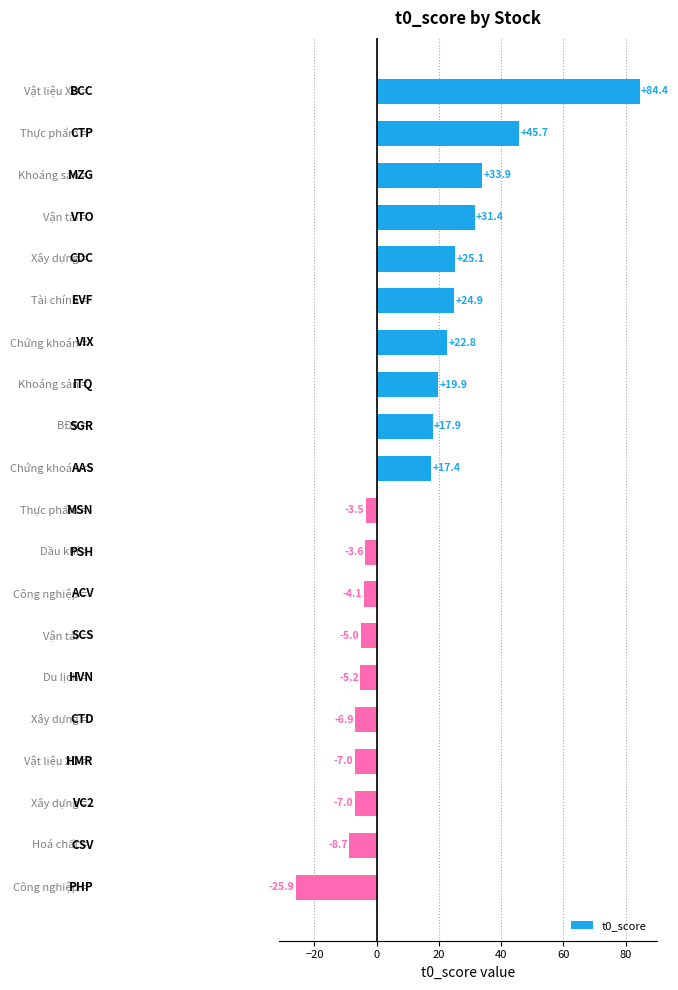

What is the average value?

12.3